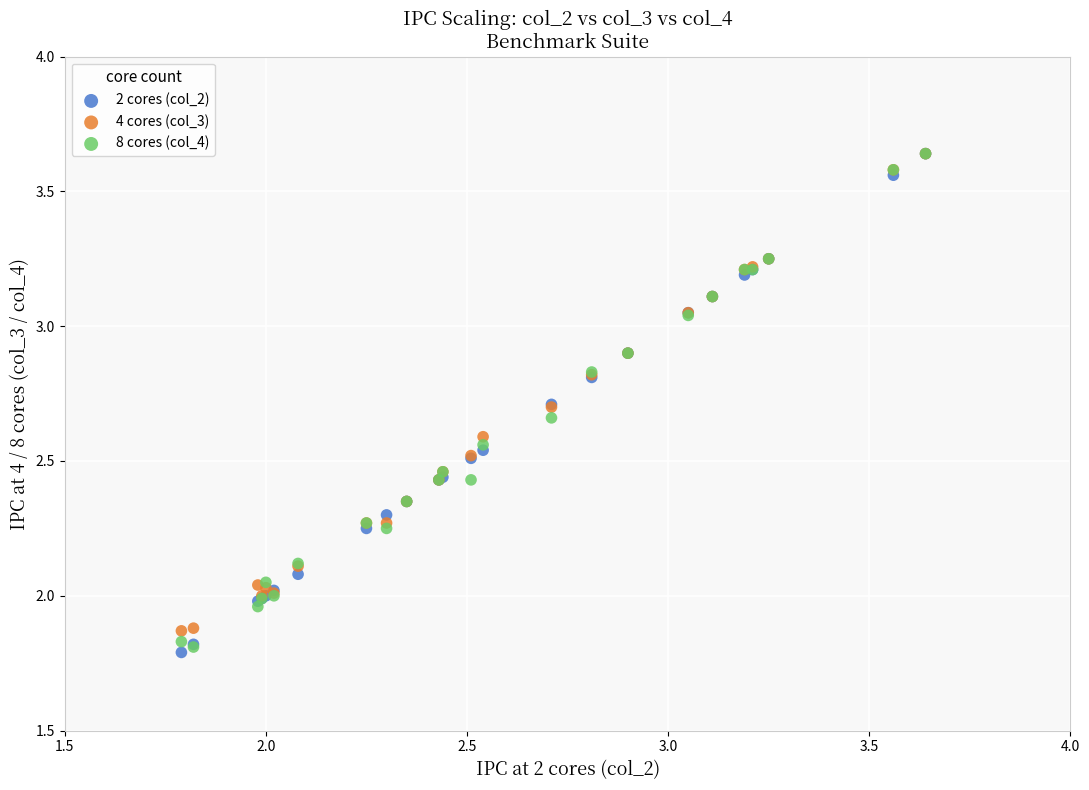

Which series contains the lowest Y value?

2 cores (col_2)